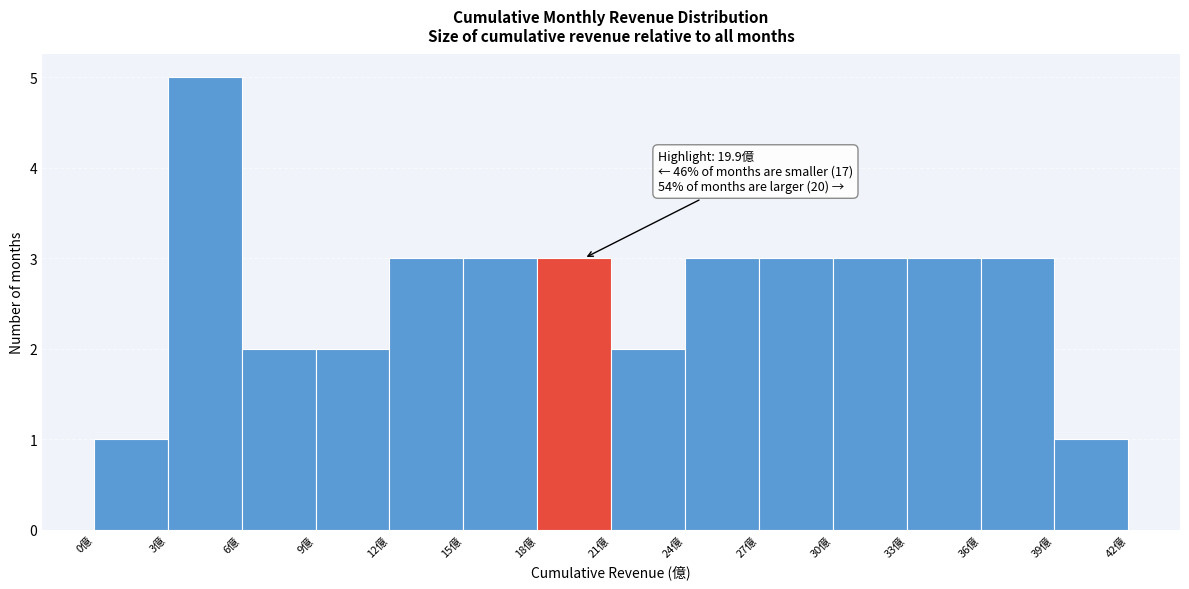

Over which range of the x-axis is the bar tallest?

3 to 6